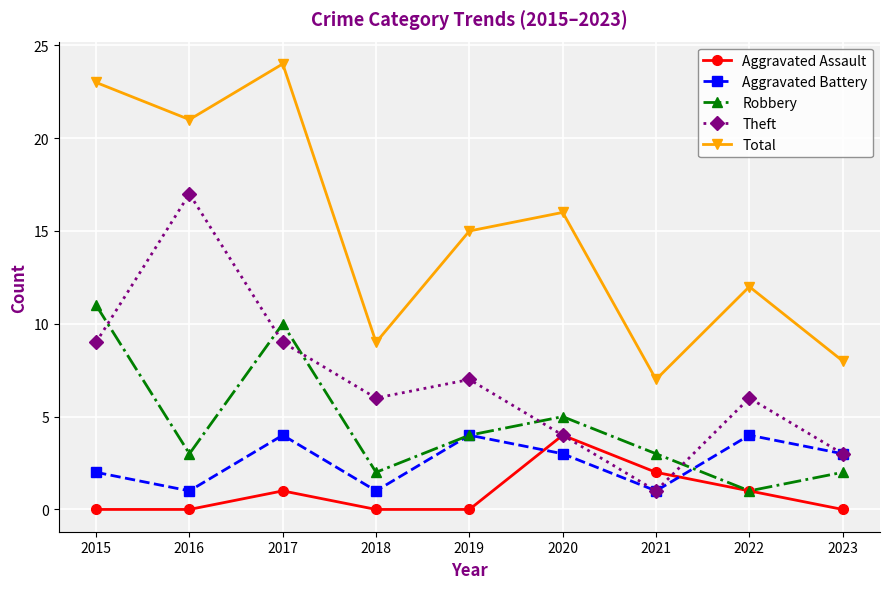

Is the value of Aggravated Battery at 2020 greater than the value of Total at 2022?

No